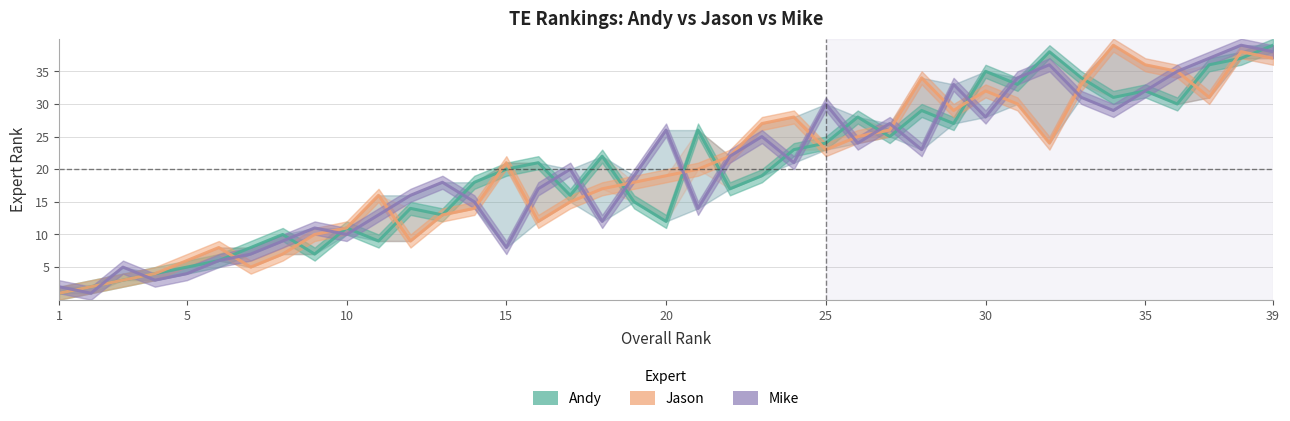

What is the sum of all Mike values?

780